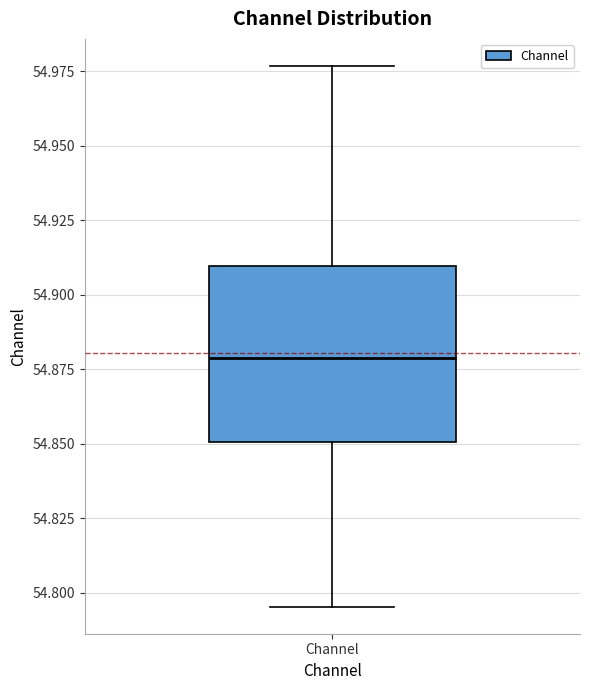

Read this box plot against the y-axis: the position of the median line, the range covered by the box, and the ends of both whiskers. The values are not printed on the chart, so give them approximately, as read against the axis.

median 54.880, box 54.850 to 54.910, whiskers 54.795 to 54.975